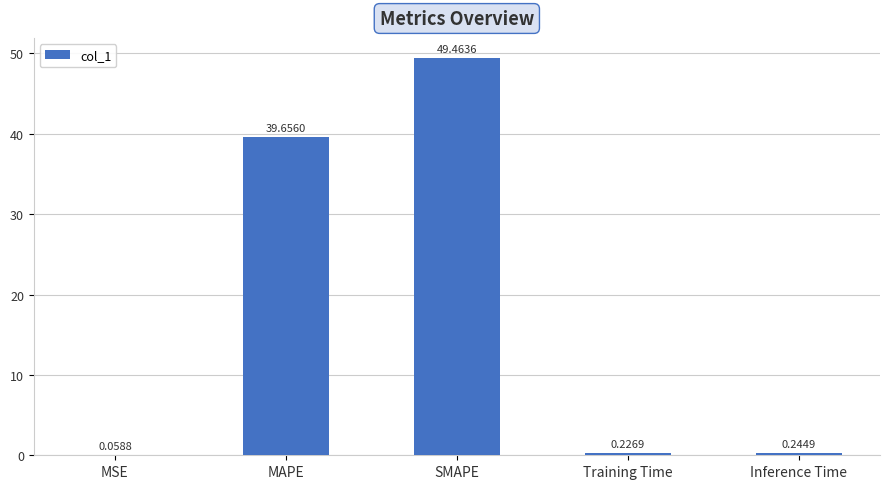

What is the average value?

17.9